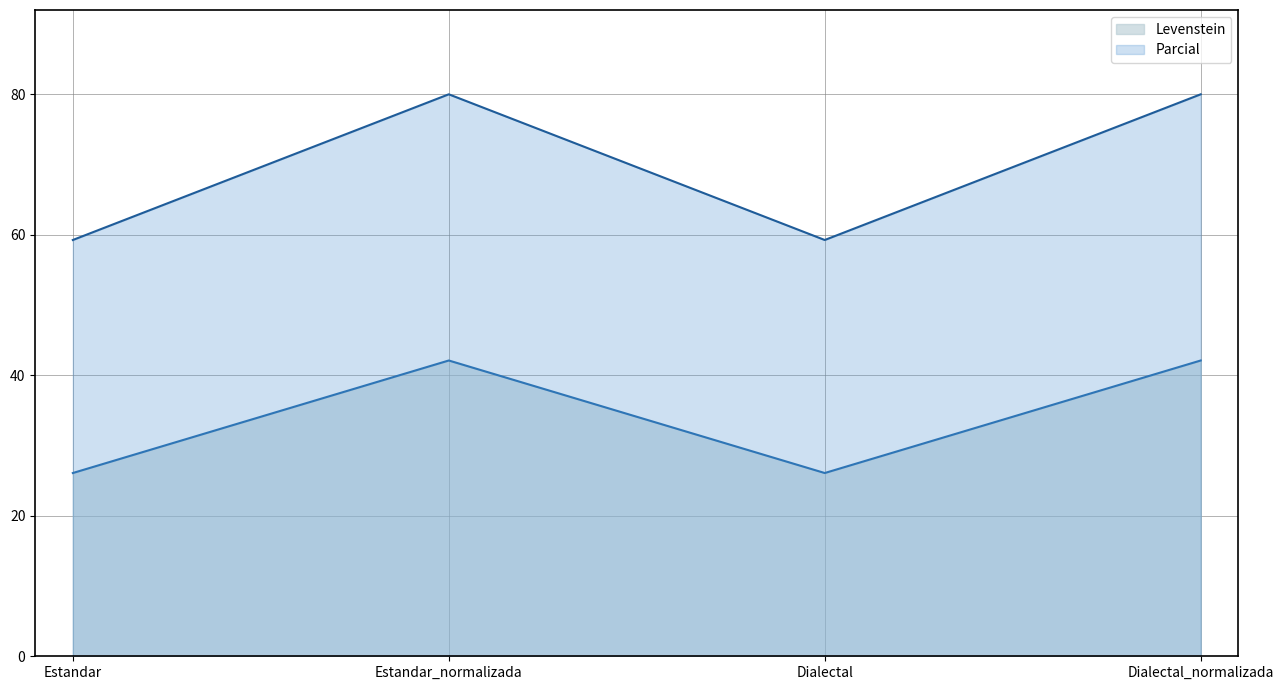

Is it true that Levenstein equals 26.1 at Dialectal?

True